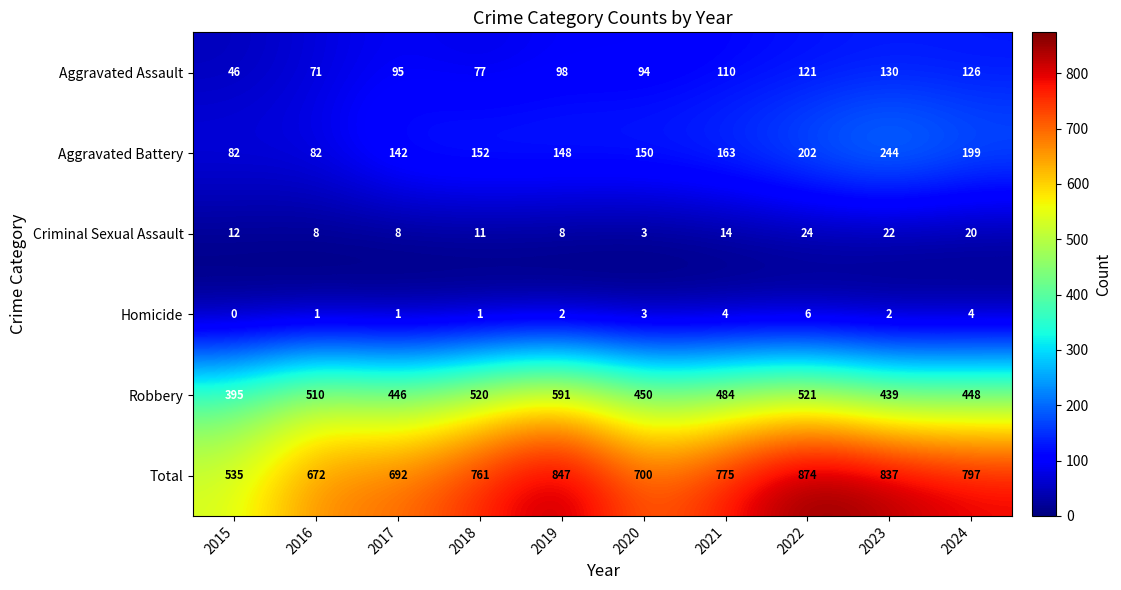

What is the total value across all series at 2023?

1674